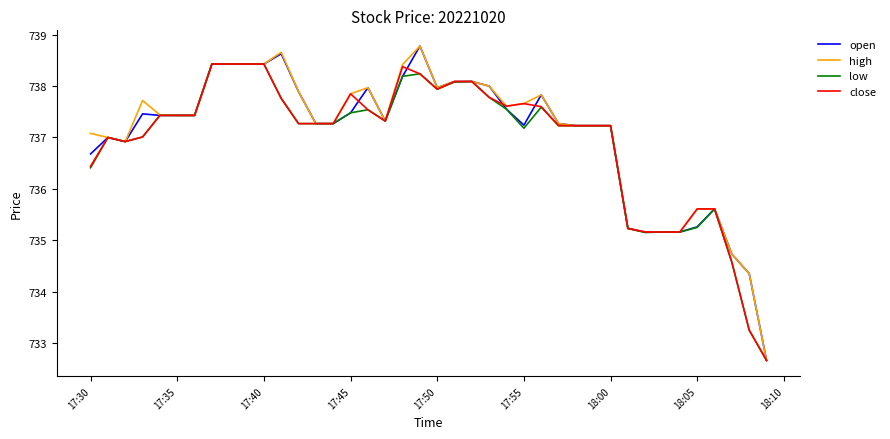

What is the maximum value shown in the chart?

738.8